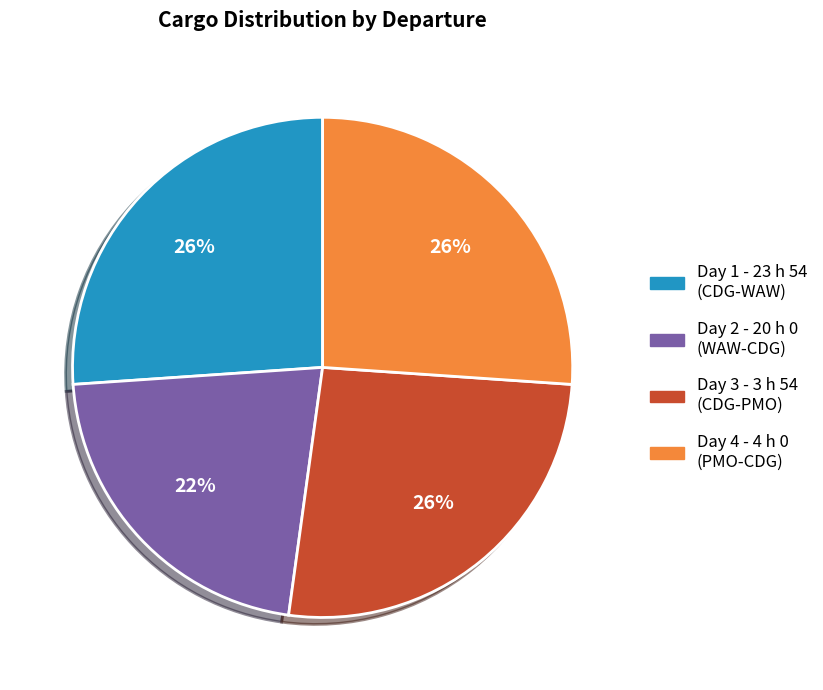

What is the ratio of the value at Day 4 - 4 h 0 to the value at Day 3 - 3 h 54?

1.0